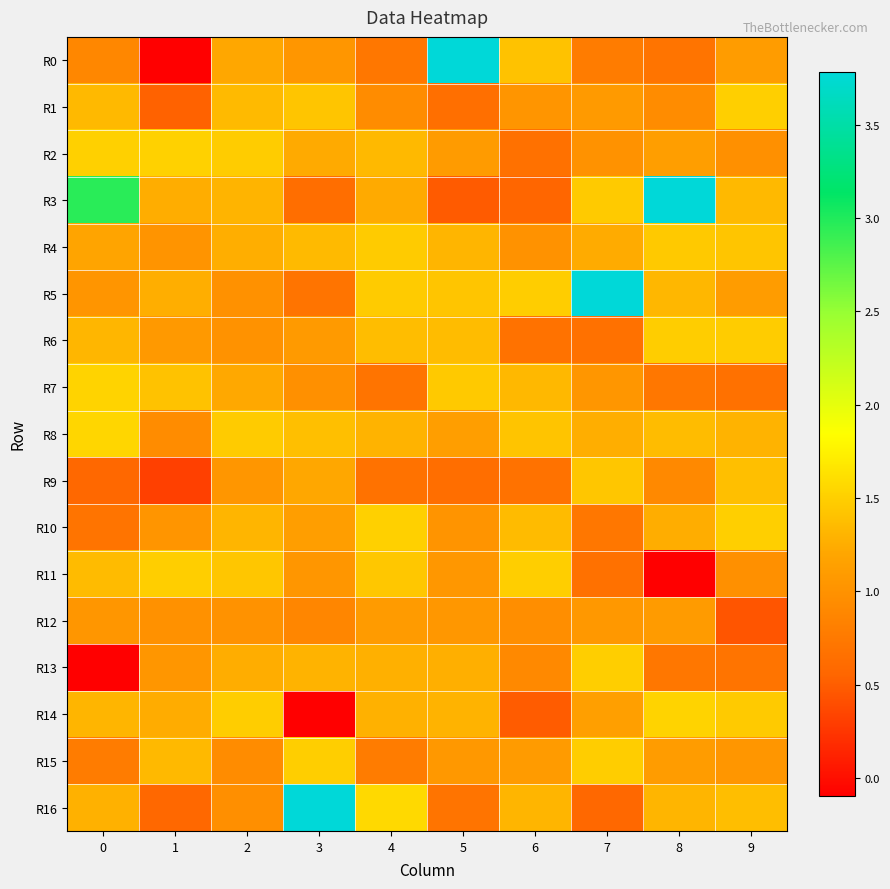

Which series has the largest range (max minus min)?

R3